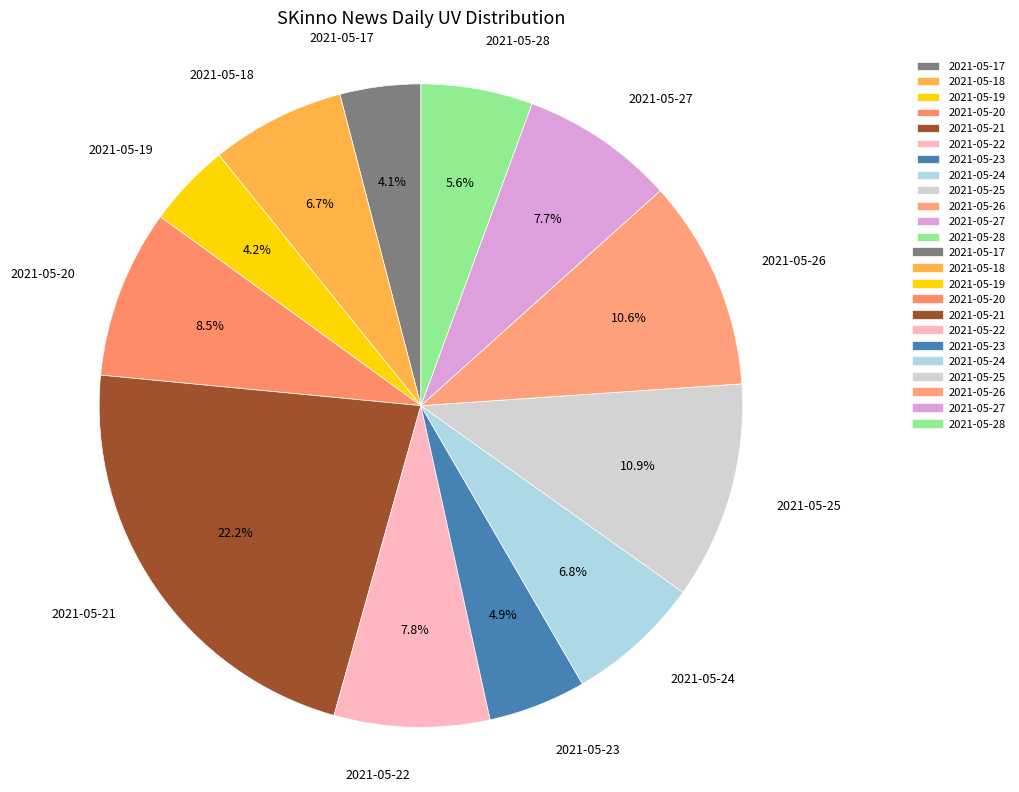

True or false: 2021-05-18 accounts for 1% of the total.

False